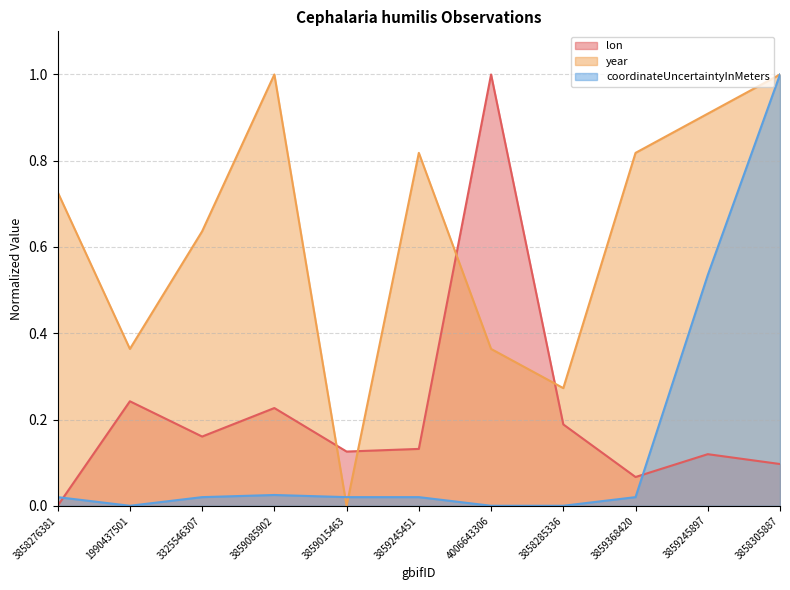

Is the value of year at 3859085902 greater than the value of coordinateUncertaintyInMeters at 3859245451?

Yes